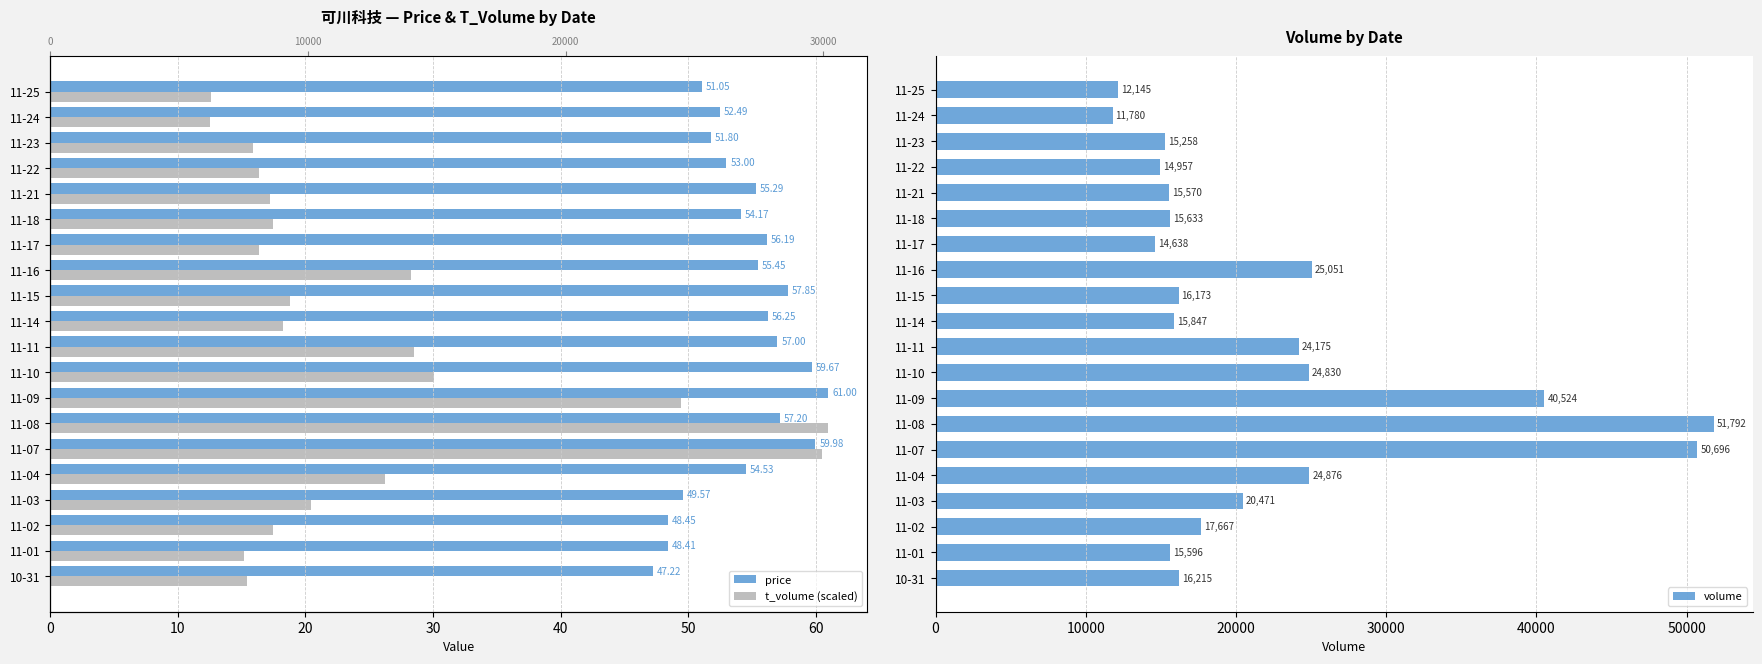

Which series has the largest total across all categories?

volume